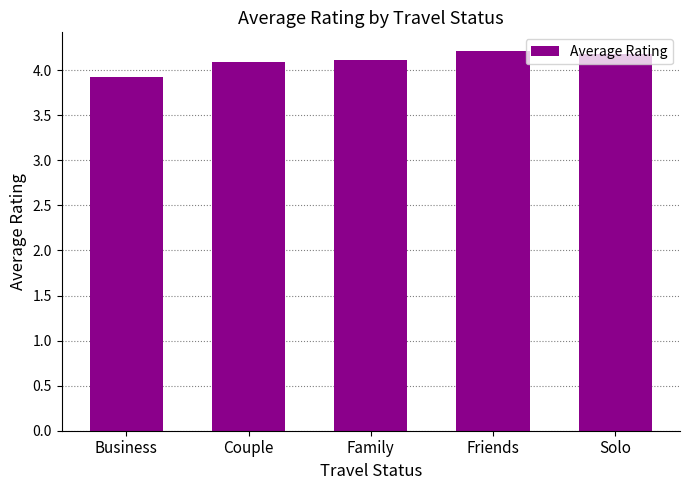

Between Couple and Solo, which is larger?

Solo